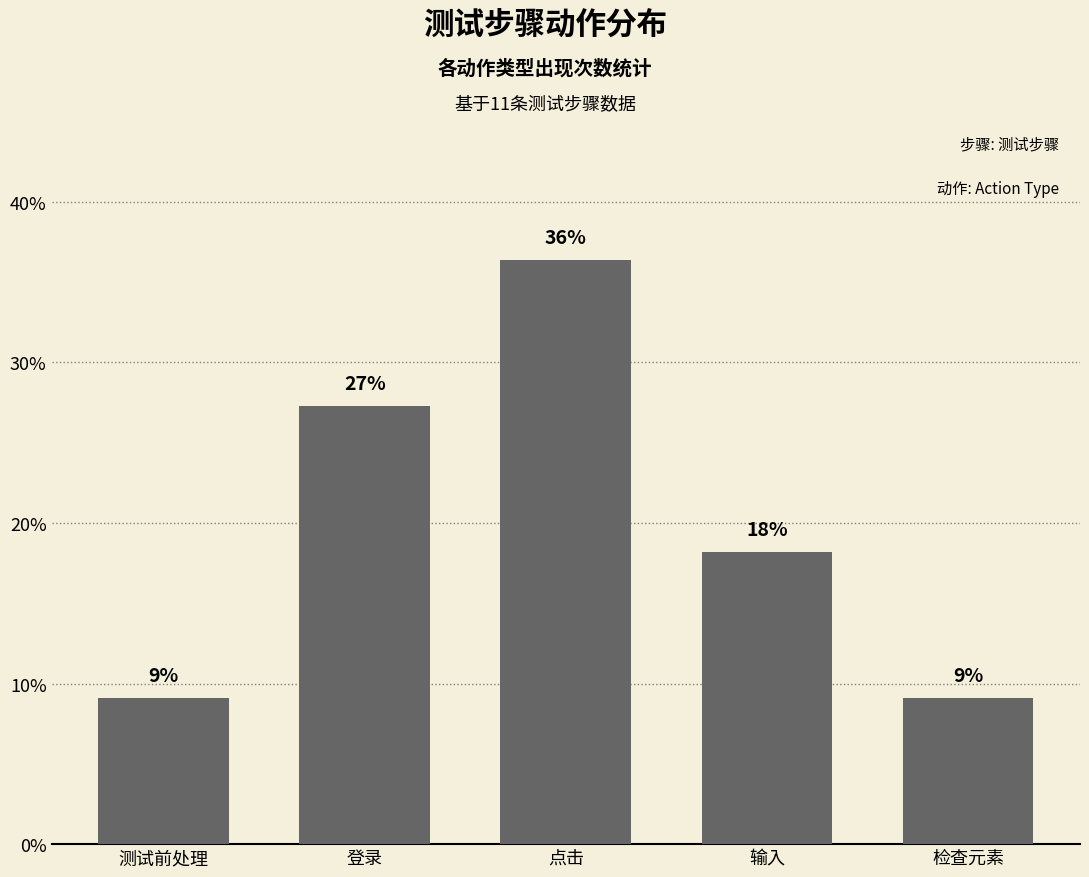

Rank the categories by value from highest to lowest.

点击, 登录, 输入, 测试前处理, 检查元素